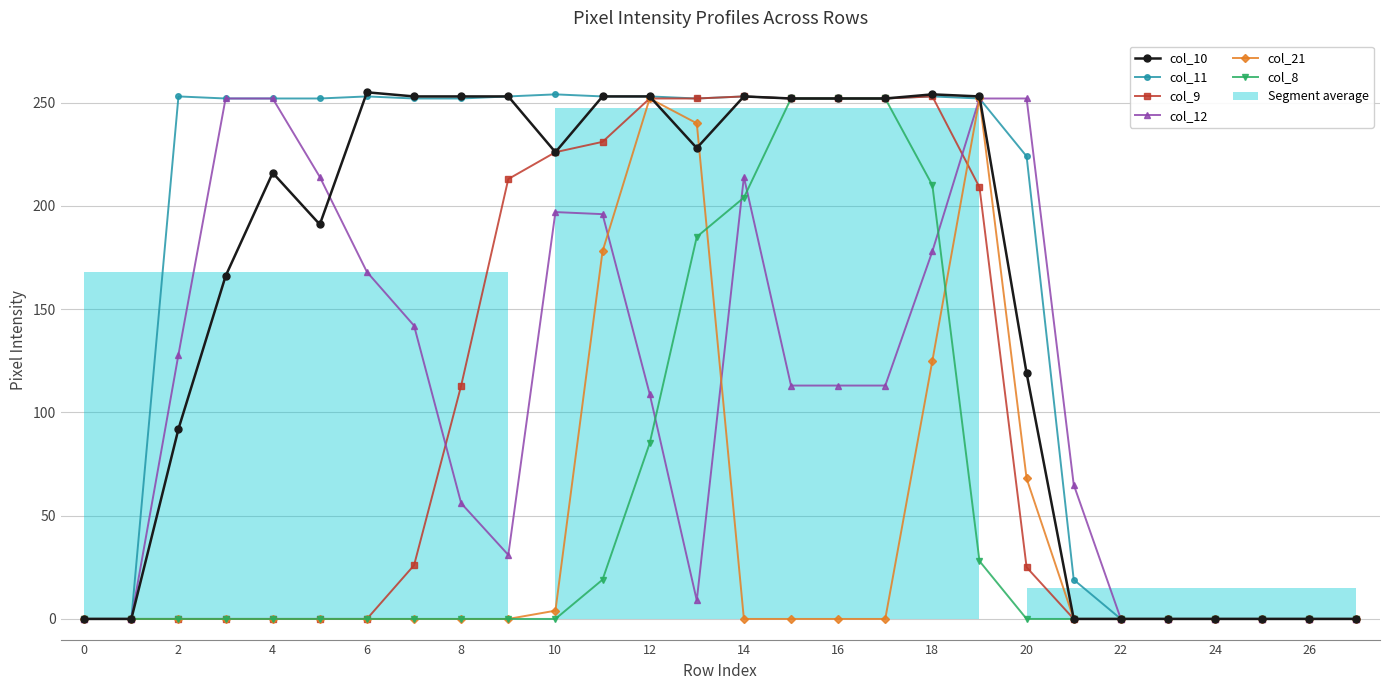

True or false: col_21 has more than 0 interior local peaks.

True